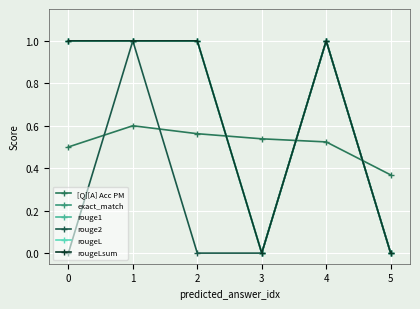

Count the number of categories in the chart.

6